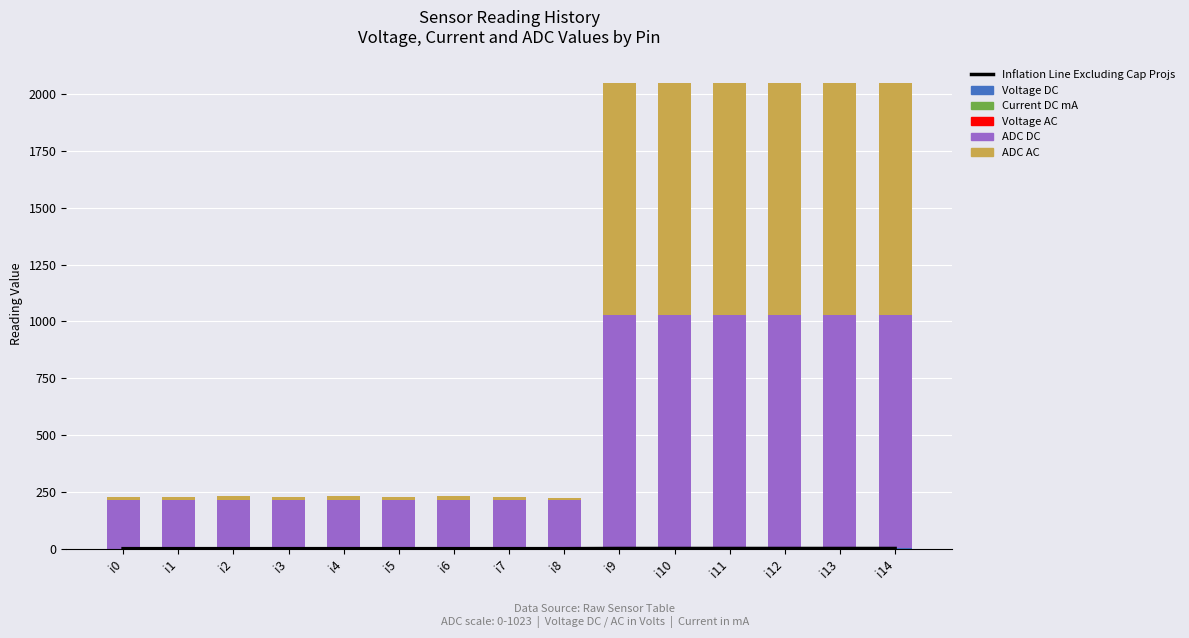

Which category has the lowest value across all series?

i8